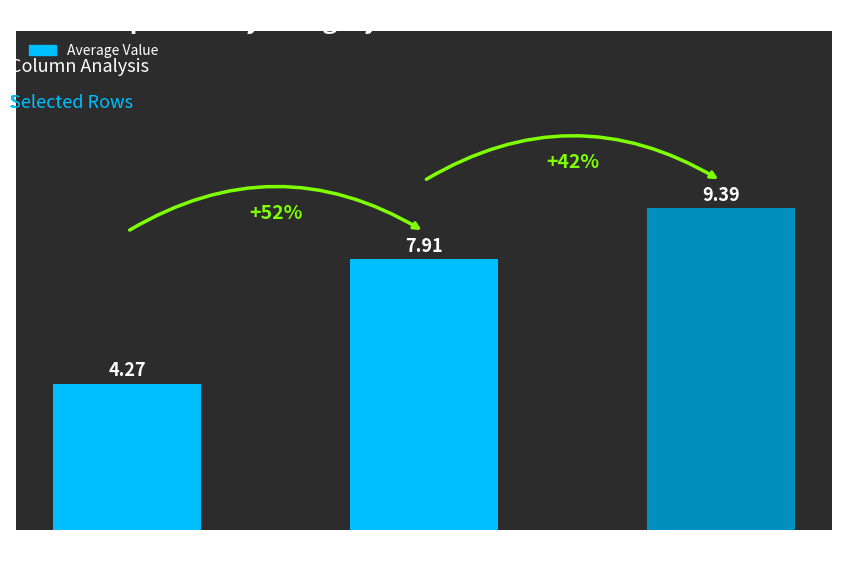

Rank the categories by value from highest to lowest.

High Education, Mid Education, Low Education